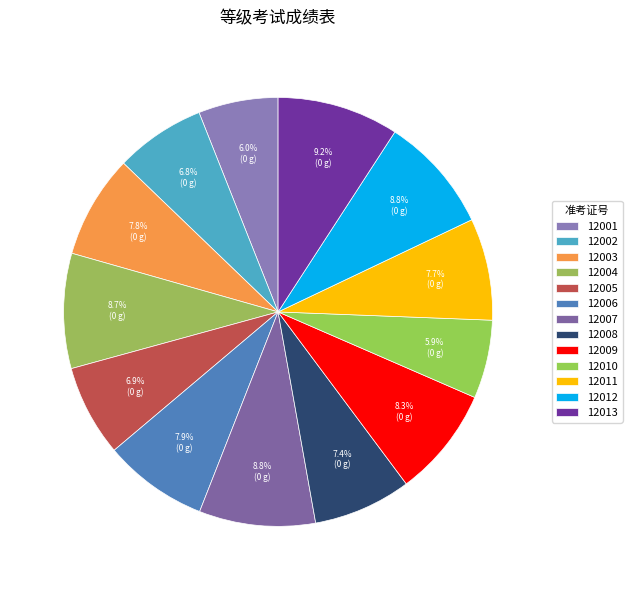

Is there a majority slice in this chart?

No